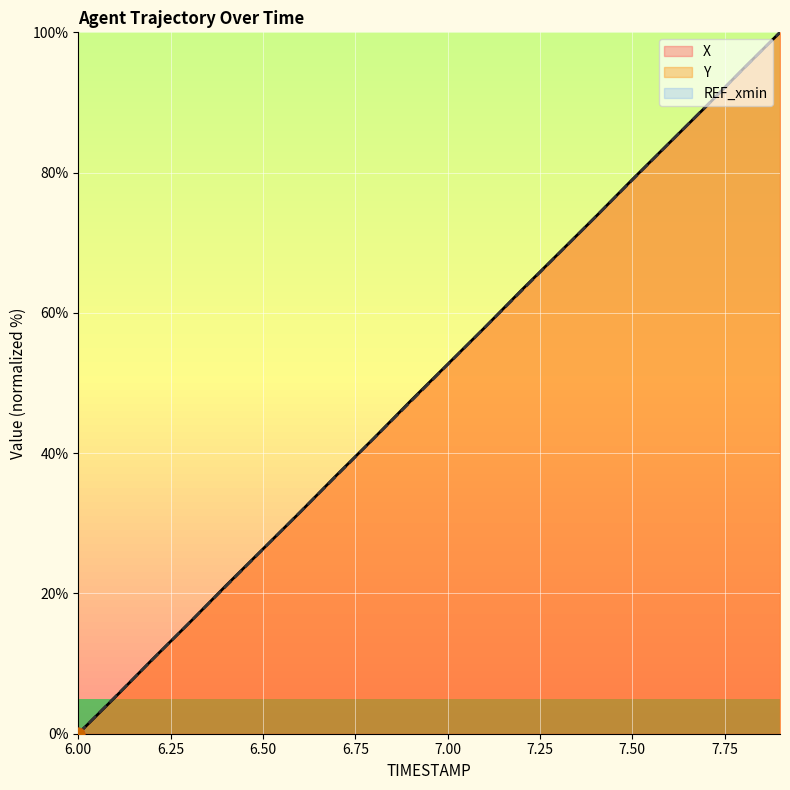

Which series has the largest Y range (max minus min)?

X